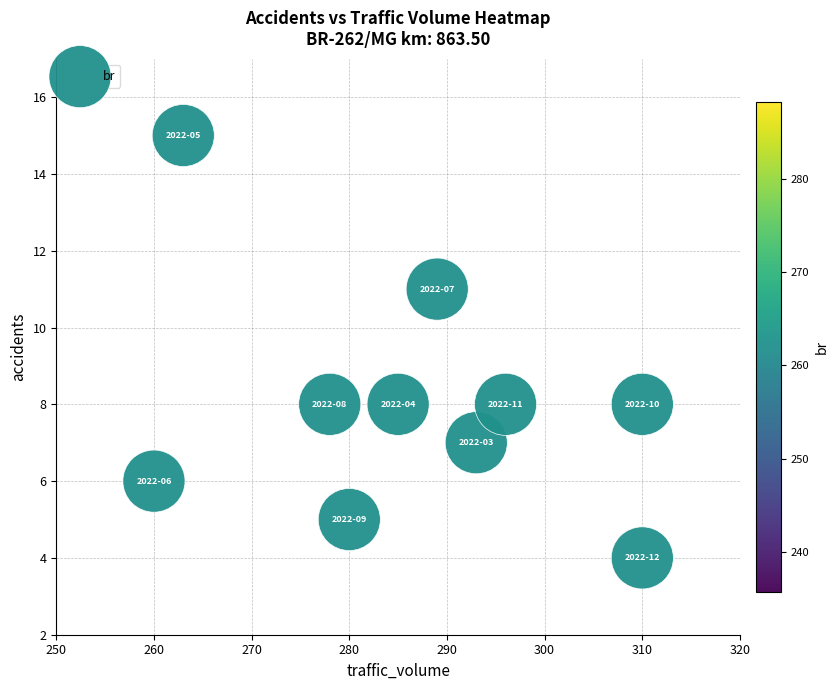

What is the average Y value?

8